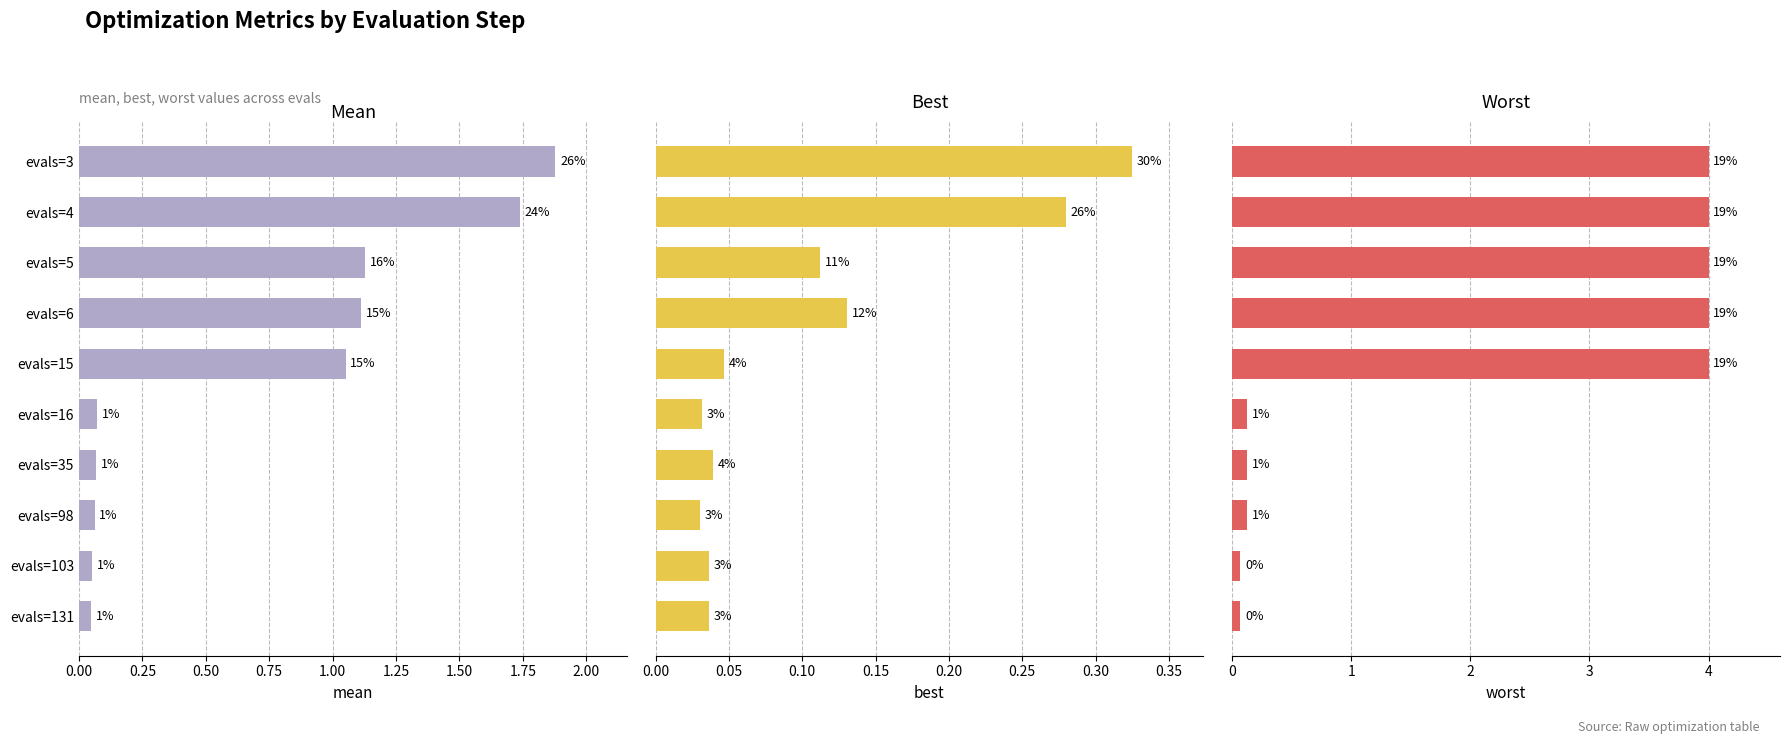

What is the difference between the maximum and minimum values in the best series?

0.3